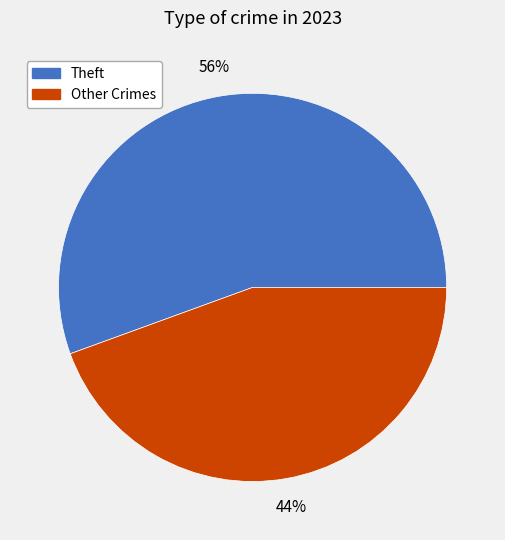

Is there a majority slice in this chart?

Yes